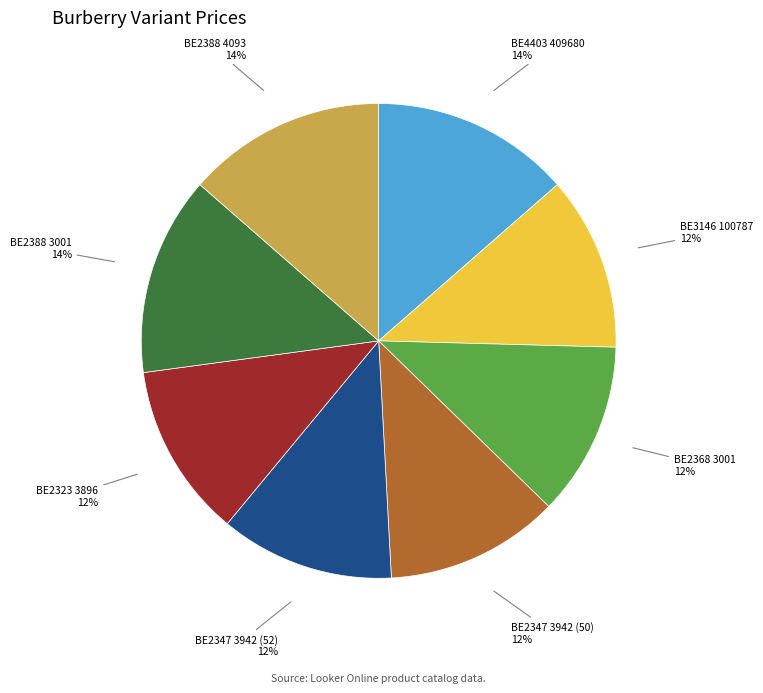

To the nearest percent, what is the average slice percentage?

12%